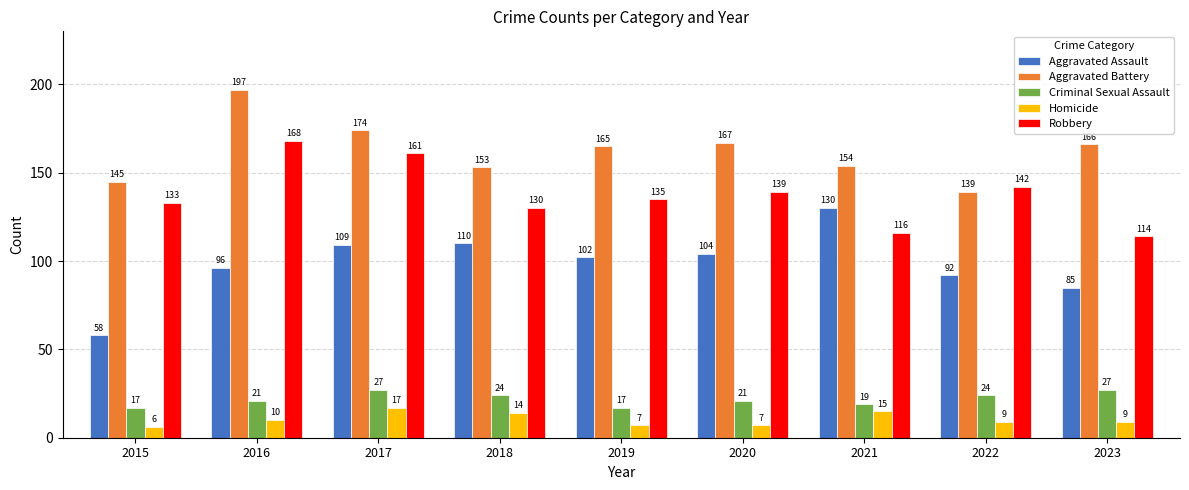

The value of Criminal Sexual Assault at 2018 is 24. True or false?

True